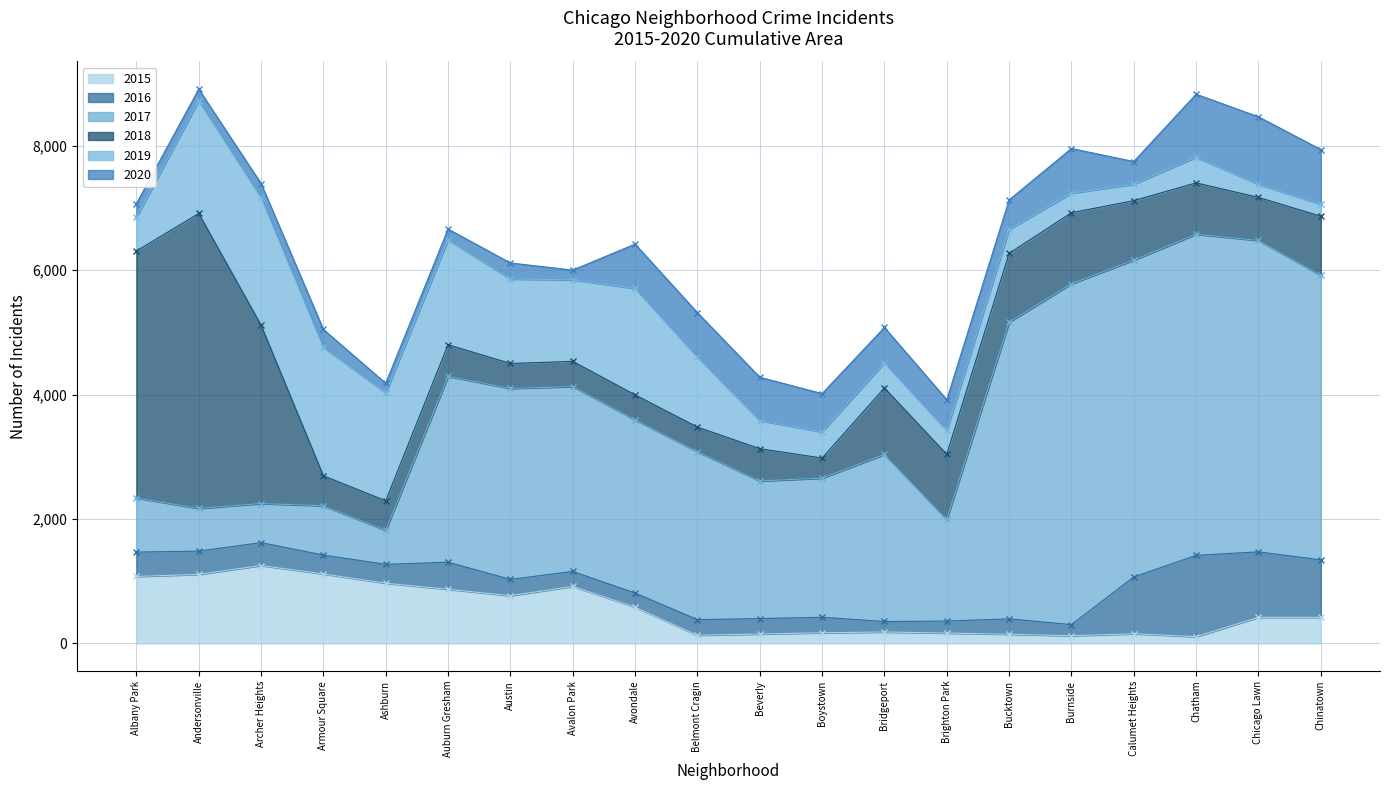

How many data points in 2015 are less than 419?

9